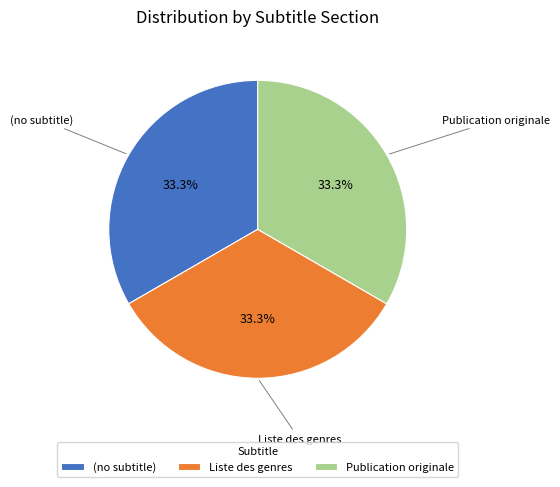

Approximately how many times larger is the value at Liste des genres compared to Publication originale?

1.0